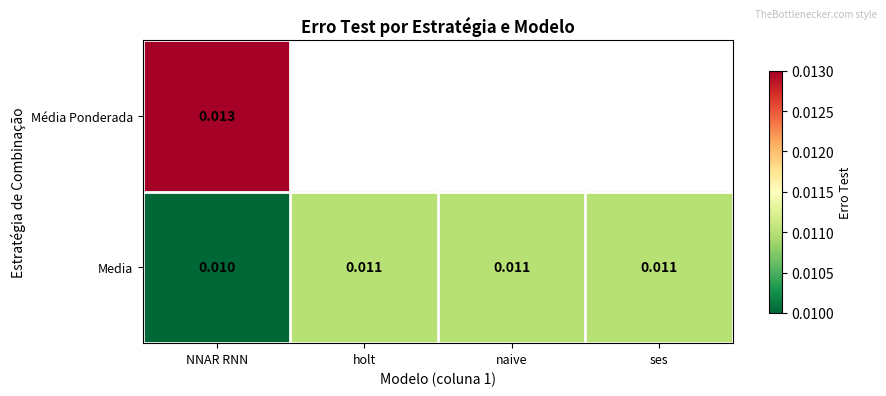

Which category has the lowest value in the Media series?

NNAR RNN